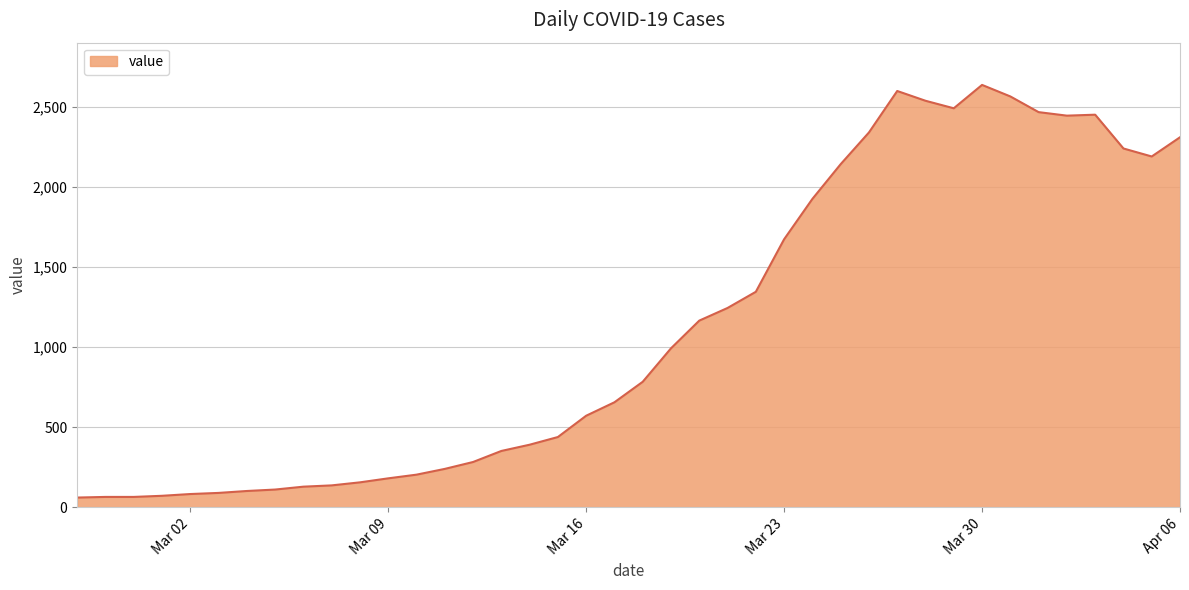

What is the greatest value displayed?

2638